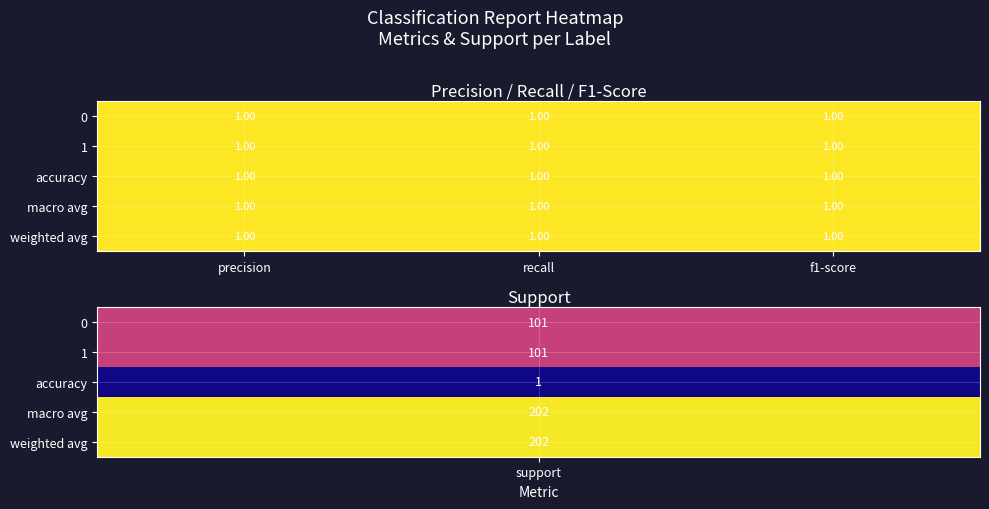

What is the total value across all series at 0?

5